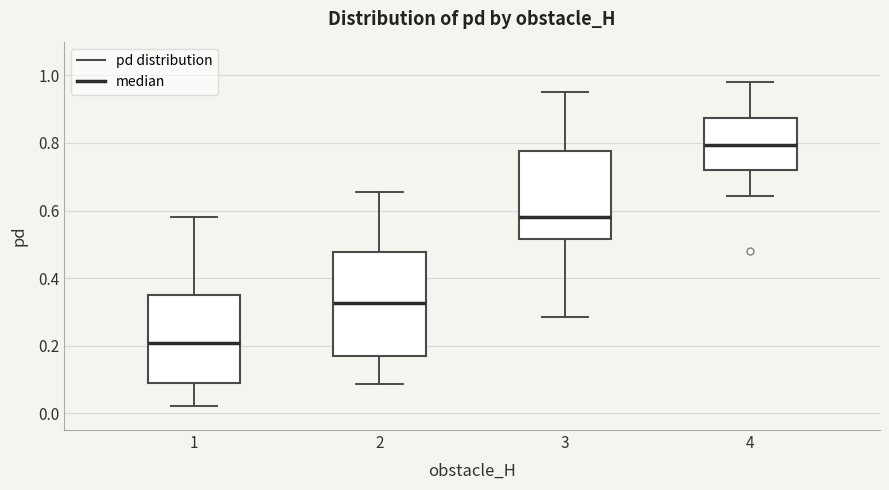

Reading left to right, read every box against the y-axis: the position of its median line, the range the box covers, and the ends of its whiskers. The values are not printed on the chart, so give them approximately, as read against the axis.

1: median 0.20, box 0.08 to 0.36, whiskers 0.02 to 0.58
2: median 0.32, box 0.16 to 0.48, whiskers 0.08 to 0.66
3: median 0.58, box 0.52 to 0.78, whiskers 0.28 to 0.96
4: median 0.80, box 0.72 to 0.88, whiskers 0.64 to 0.98